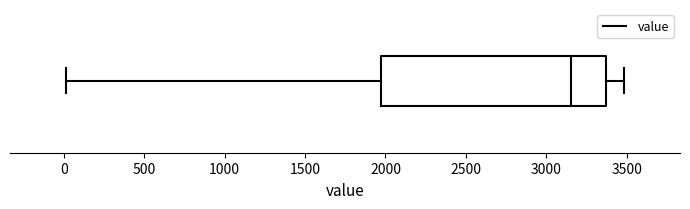

Read this box plot against the x-axis: the position of the median line, the range covered by the box, and the ends of both whiskers. The values are not printed on the chart, so give them approximately, as read against the axis.

median 3150, box 1950 to 3350, whiskers 0 to 3500